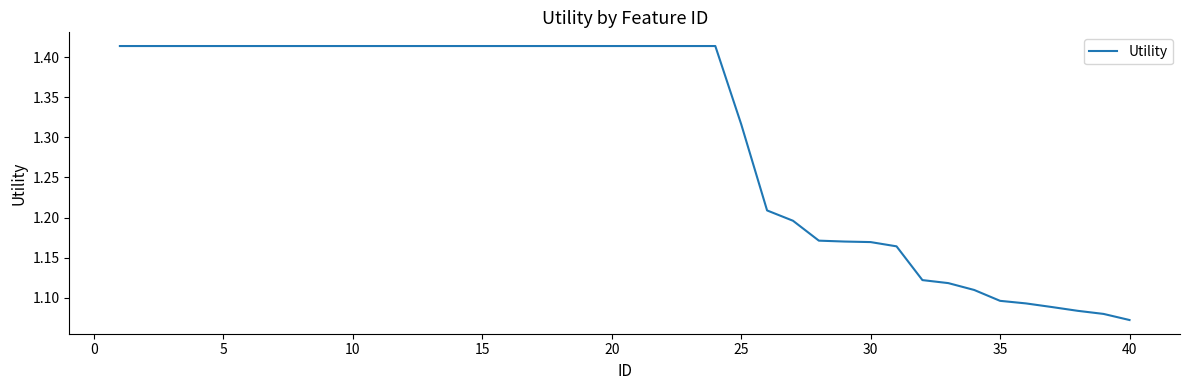

What is the difference between the maximum and minimum values?

0.3